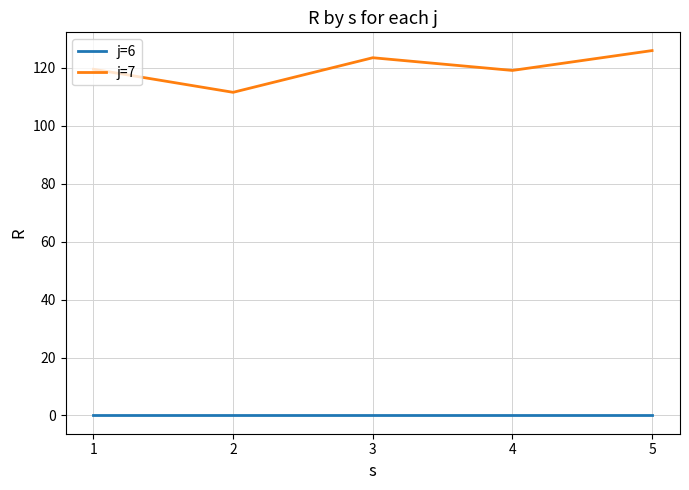

Which series has the largest total across all categories?

j=7